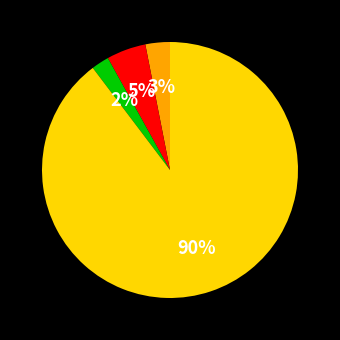

To the nearest percent, what is the average slice percentage?

25%